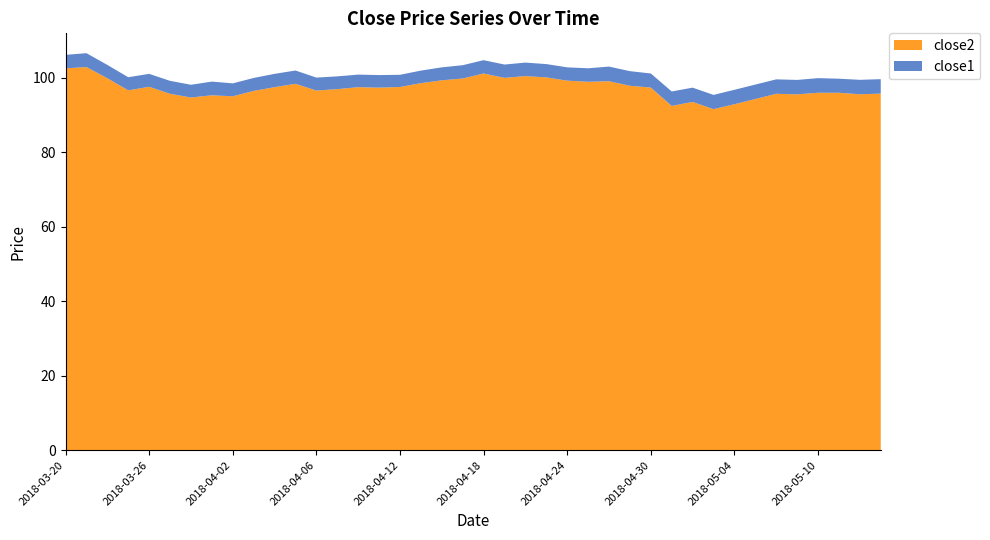

Reading left to right, extract all data points from this chart.

close2: 2018-03-20=102.5	2018-03-21=102.8	2018-03-22=99.8	2018-03-23=96.6	2018-03-26=97.5	2018-03-27=95.7	2018-03-28=94.7	2018-03-29=95.2	2018-04-02=95.0	2018-04-03=96.4	2018-04-04=97.4	2018-04-05=98.3	2018-04-06=96.5	2018-04-09=96.9	2018-04-10=97.4	2018-04-11=97.3	2018-04-12=97.5	2018-04-13=98.5	2018-04-16=99.3	2018-04-17=99.8	2018-04-18=101.1	2018-04-19=99.9	2018-04-20=100.4	2018-04-23=100.0	2018-04-24=99.2	2018-04-25=98.9	2018-04-26=99.0	2018-04-27=97.8	2018-04-30=97.3	2018-05-01=92.4	2018-05-02=93.5	2018-05-03=91.5	2018-05-04=92.8	2018-05-07=94.2	2018-05-08=95.7	2018-05-09=95.5	2018-05-10=95.9	2018-05-11=95.9	2018-05-14=95.5	2018-05-15=95.7
close1: 2018-03-20=3.6	2018-03-21=3.7	2018-03-22=3.6	2018-03-23=3.5	2018-03-26=3.5	2018-03-27=3.5	2018-03-28=3.4	2018-03-29=3.7	2018-04-02=3.5	2018-04-03=3.5	2018-04-04=3.6	2018-04-05=3.6	2018-04-06=3.5	2018-04-09=3.4	2018-04-10=3.4	2018-04-11=3.4	2018-04-12=3.3	2018-04-13=3.4	2018-04-16=3.5	2018-04-17=3.6	2018-04-18=3.6	2018-04-19=3.6	2018-04-20=3.6	2018-04-23=3.6	2018-04-24=3.6	2018-04-25=3.6	2018-04-26=3.9	2018-04-27=3.9	2018-04-30=3.8	2018-05-01=3.9	2018-05-02=3.8	2018-05-03=3.8	2018-05-04=3.9	2018-05-07=3.9	2018-05-08=3.9	2018-05-09=3.9	2018-05-10=3.9	2018-05-11=3.8	2018-05-14=3.9	2018-05-15=3.9